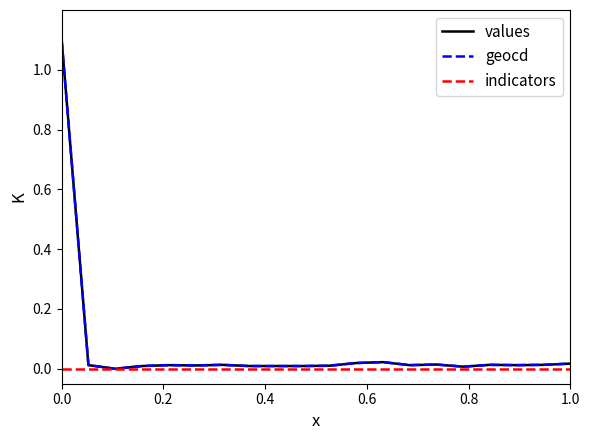

What is the highest value of the values series?

1.1